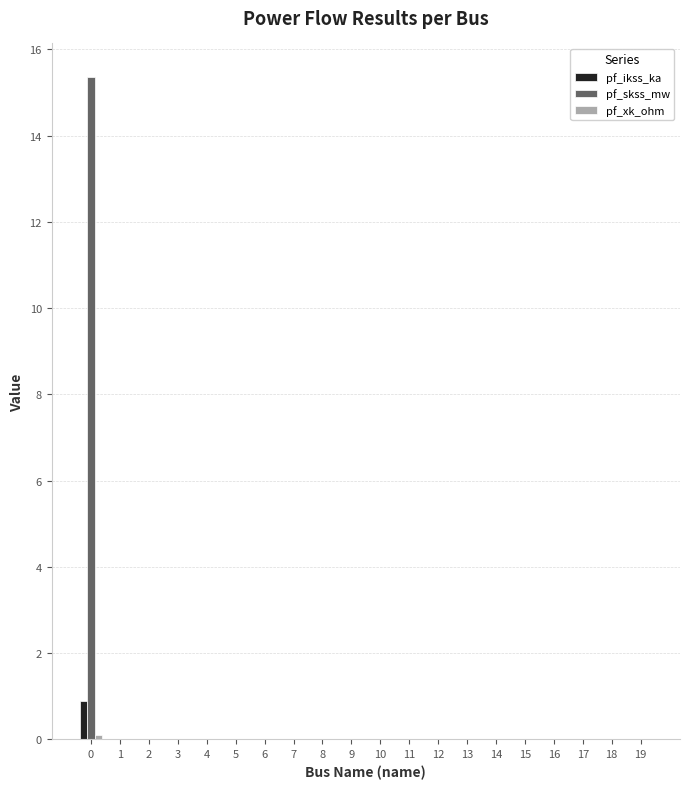

The value of pf_skss_mw at 11 is 0.0. True or false?

True